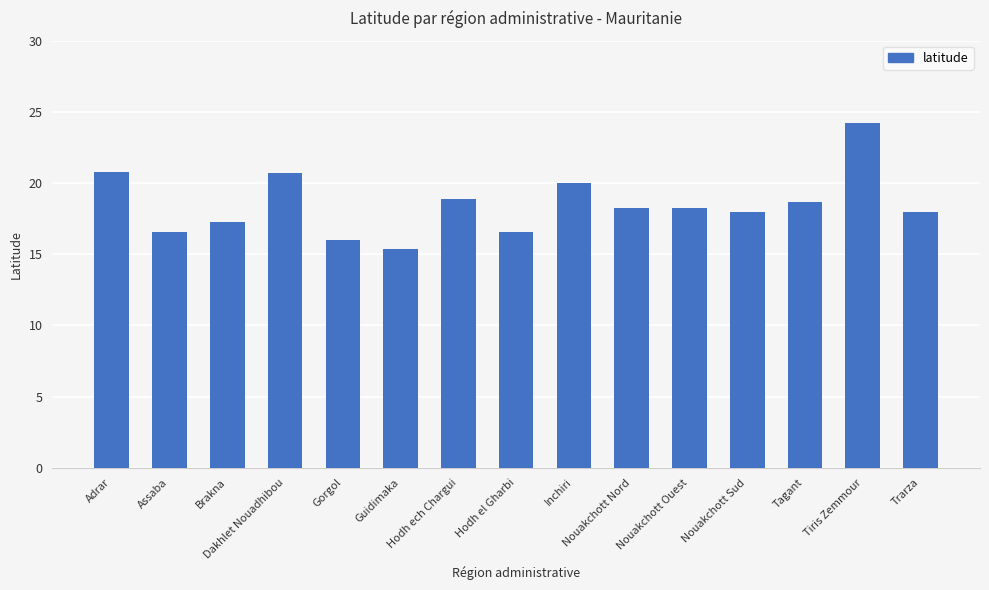

What is the average value?

18.5